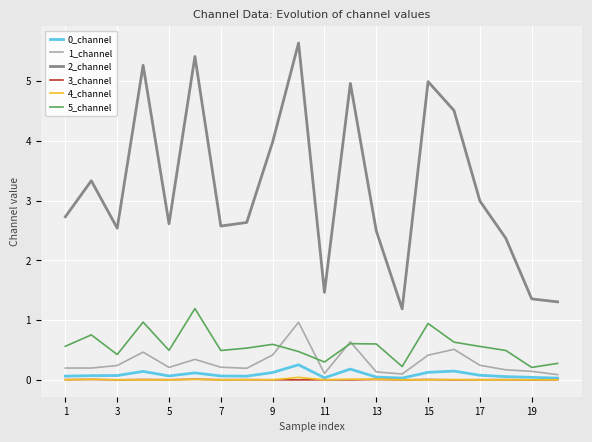

True or false: 5_channel and 0_channel intersect in this chart.

False